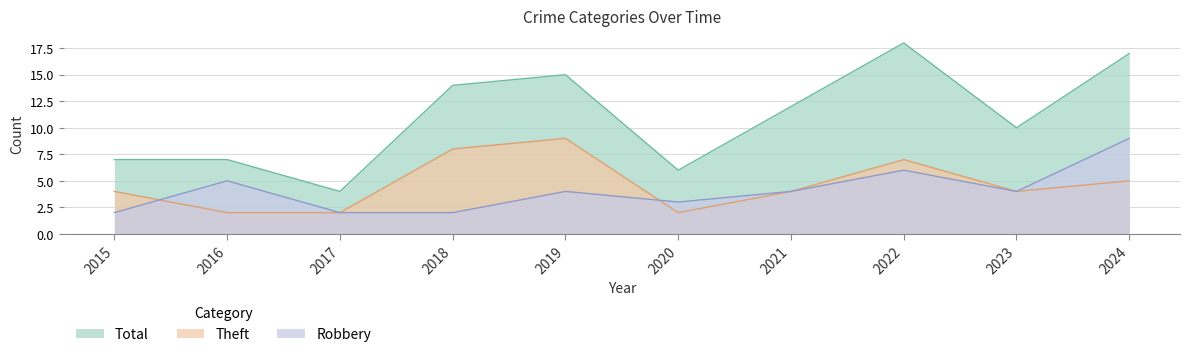

What is the lowest value of the Total series?

4